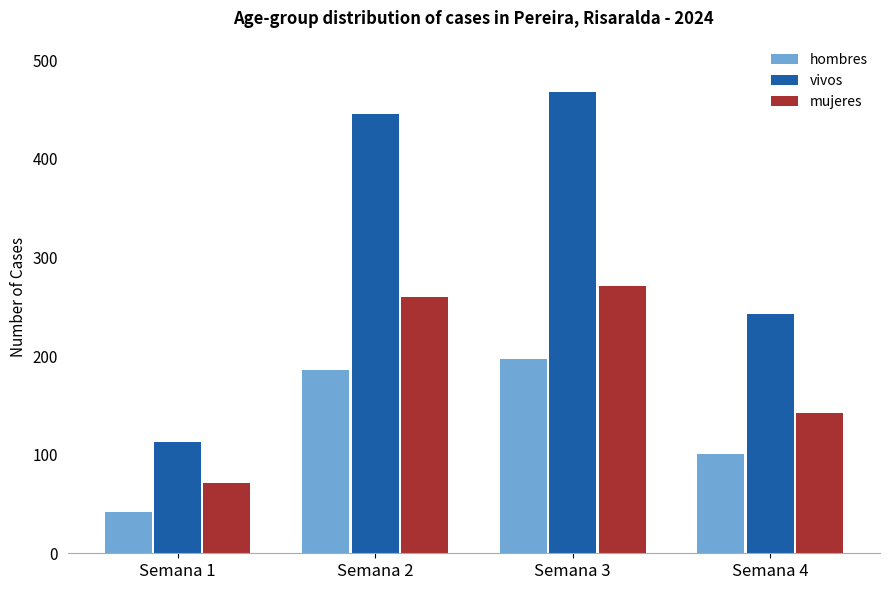

At how many categories does at least one series exceed 367?

2